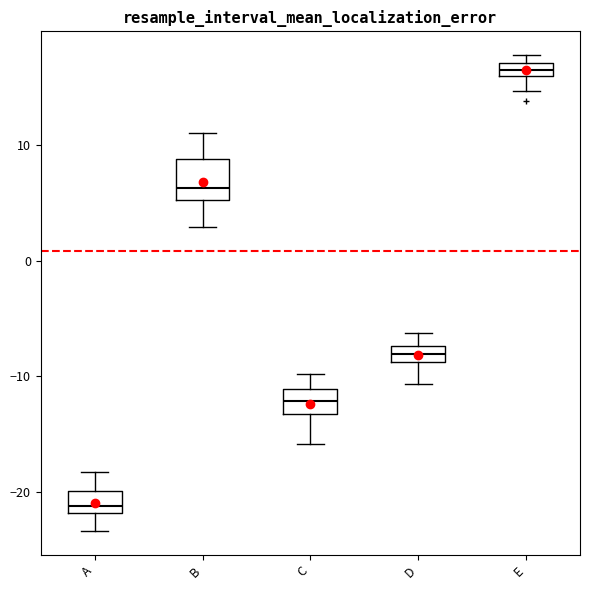

Which box is the tallest, from its lower edge to its upper edge?

B